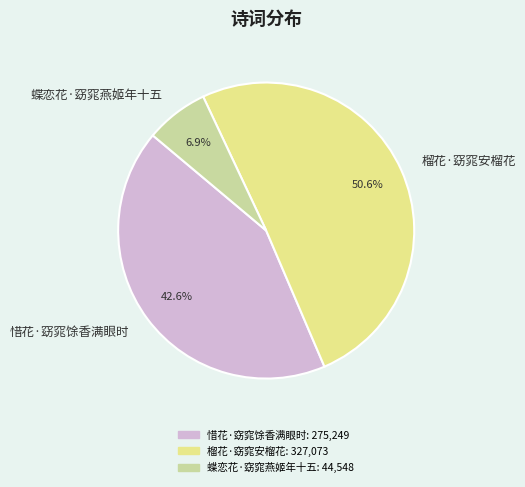

Which category accounts for the majority?

榴花·窈窕安榴花